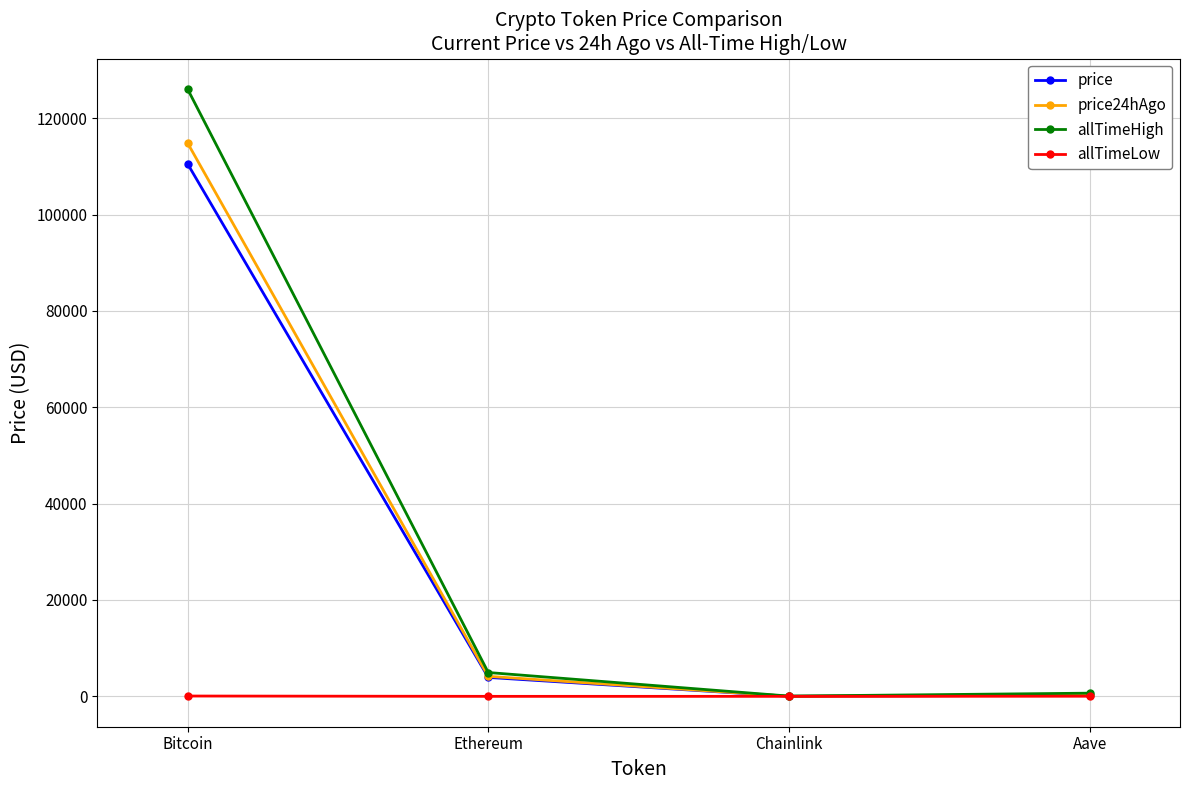

Where is the first local minimum for allTimeHigh?

Chainlink